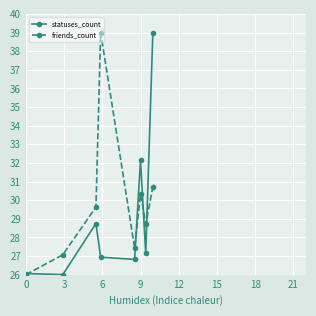

How many data points in statuses_count are less than 27?

4